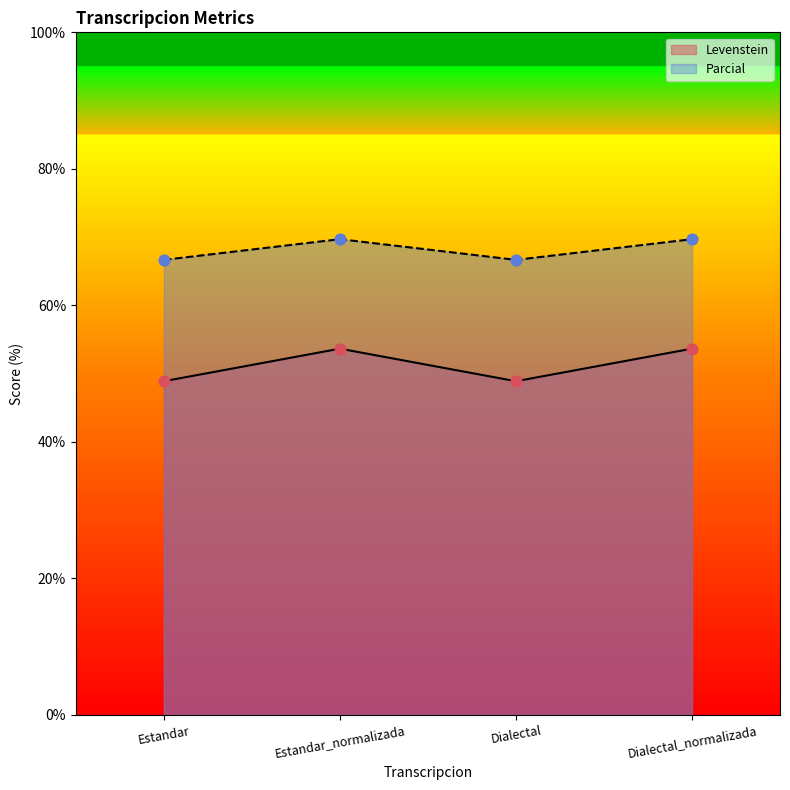

Which series has the widest spread of Y values?

Parcial